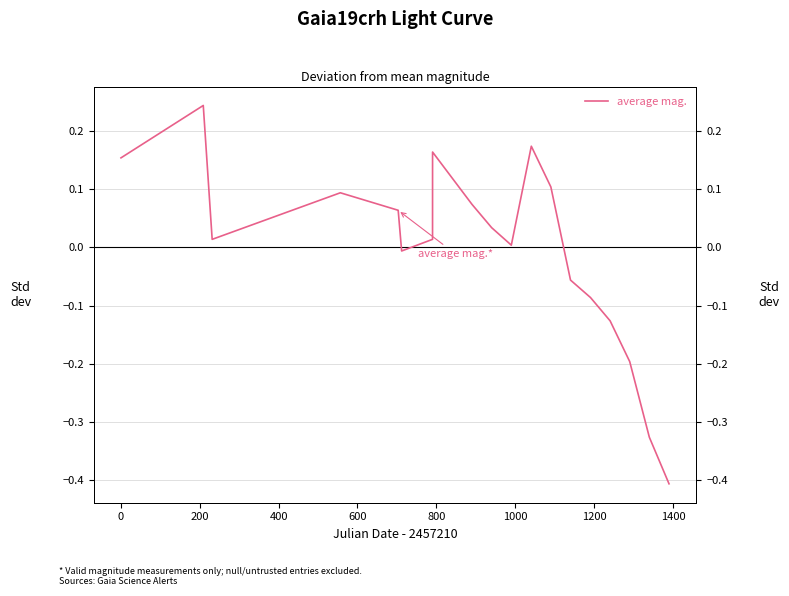

True or false: there are more than 2 points higher than both neighbors.

True